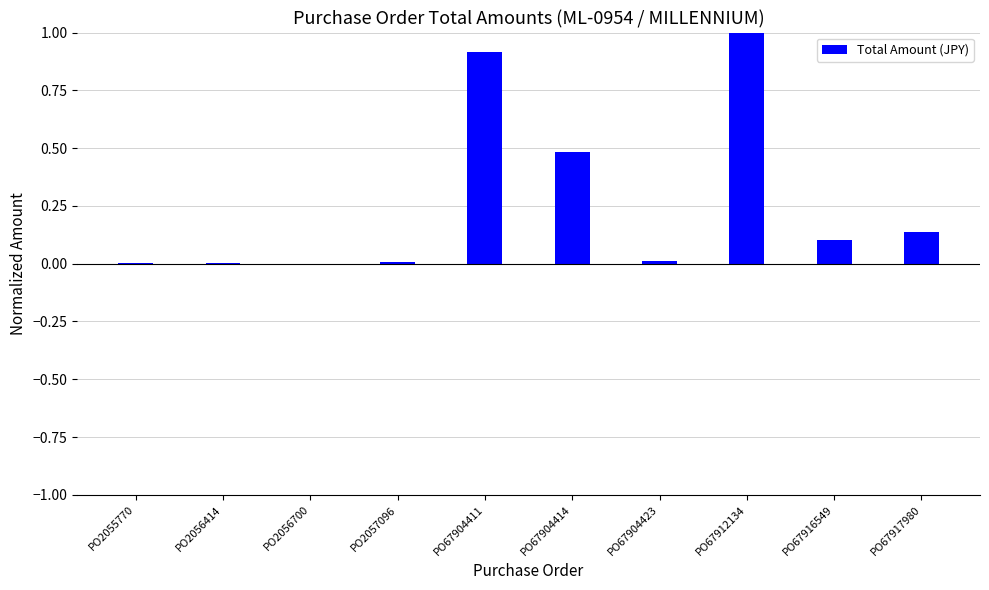

Are the bars horizontal?

No